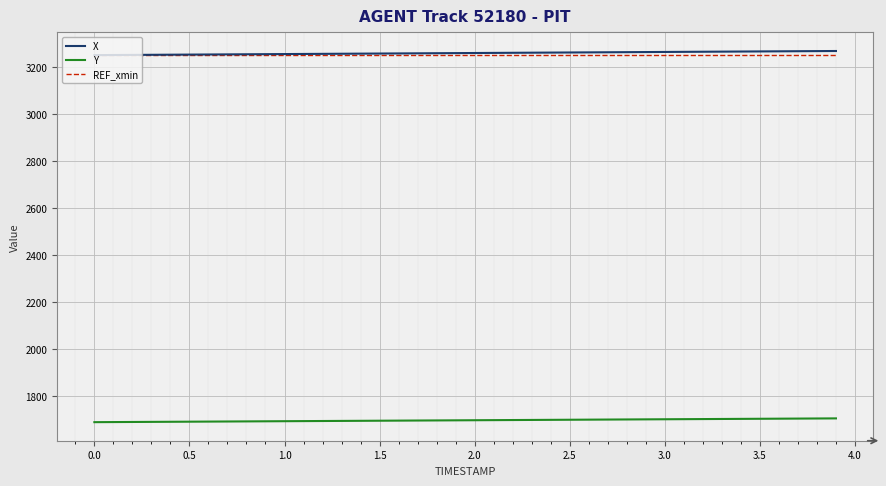

True or false: X and Y intersect in this chart.

False